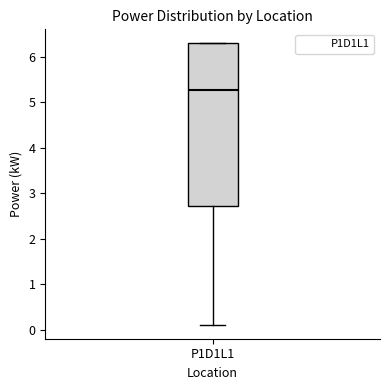

Read this box plot against the y-axis: the position of the median line, the range covered by the box, and the ends of both whiskers. The values are not printed on the chart, so give them approximately, as read against the axis.

median 5.3, box 2.7 to 6.3, whiskers 0.1 to 6.3